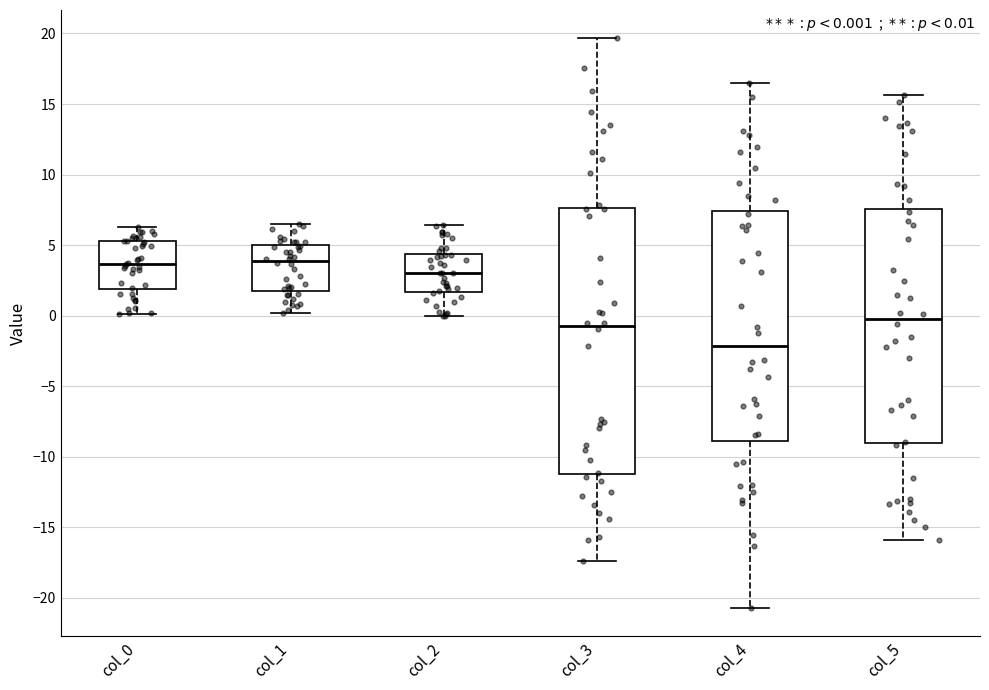

Reading left to right, read every box against the y-axis: the position of its median line, the range the box covers, and the ends of its whiskers. The values are not printed on the chart, so give them approximately, as read against the axis.

col_0: median 3.5, box 2.0 to 5.5, whiskers 0.0 to 6.5
col_1: median 4.0, box 2.0 to 5.0, whiskers 0.0 to 6.5
col_2: median 3.0, box 1.5 to 4.5, whiskers 0.0 to 6.5
col_3: median -0.5, box -11.0 to 7.5, whiskers -17.5 to 19.5
col_4: median -2.0, box -9.0 to 7.5, whiskers -20.5 to 16.5
col_5: median 0.0, box -9.0 to 7.5, whiskers -16.0 to 15.5